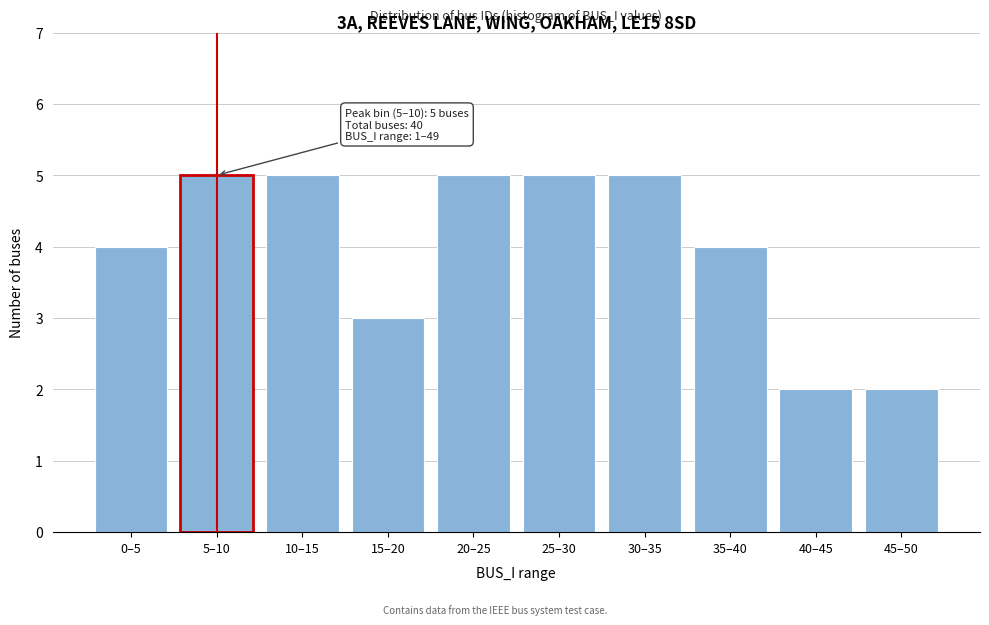

Reading right to left, extract all data points from this chart.

2	2	4	5	5	5	3	5	5	4